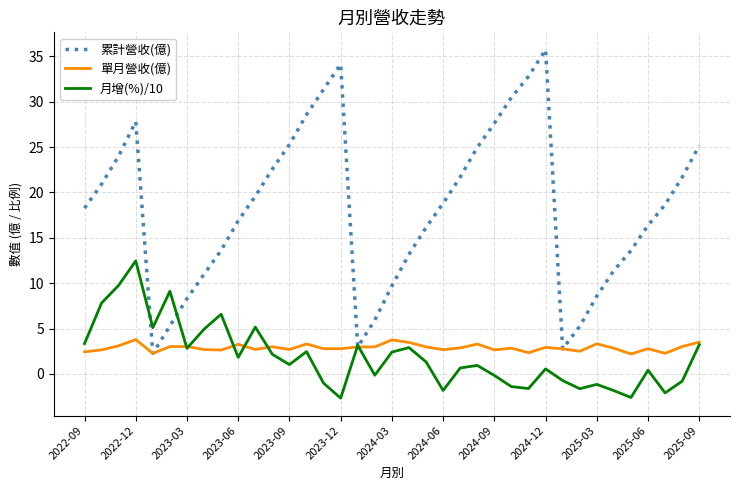

Which series has the widest spread of values?

累計營收(億)